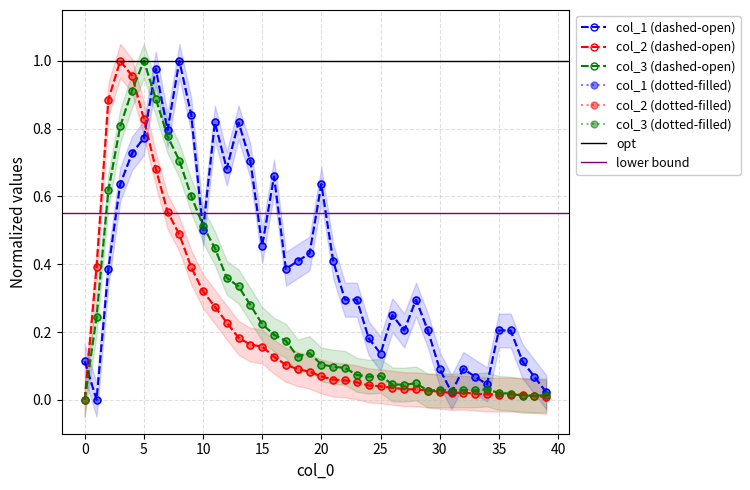

True or false: col_3 and col_1 intersect in this chart.

True